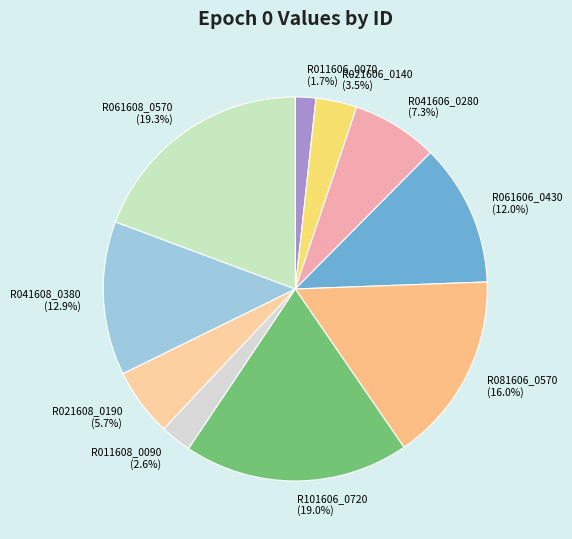

Which slice is the smallest?

R011606_0070